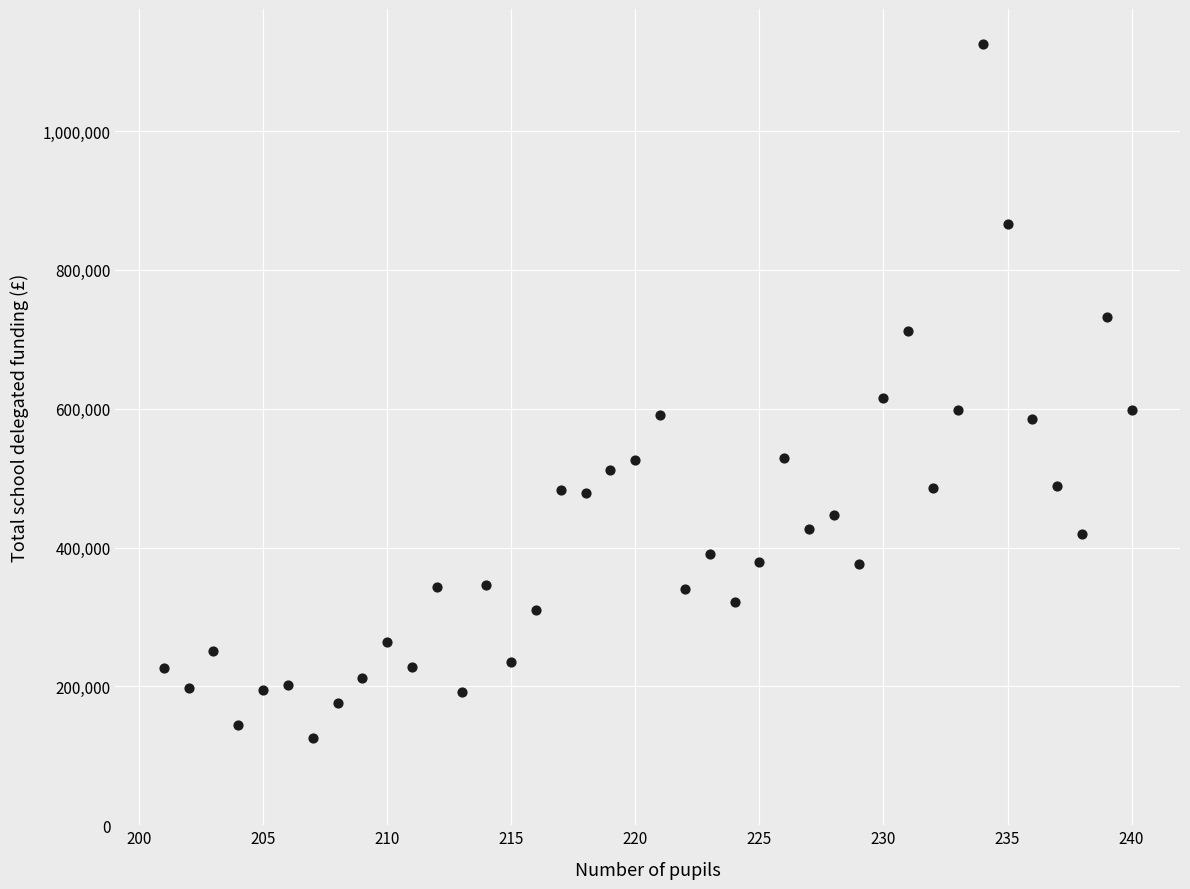

What is the range of X values (max minus min)?

39.0